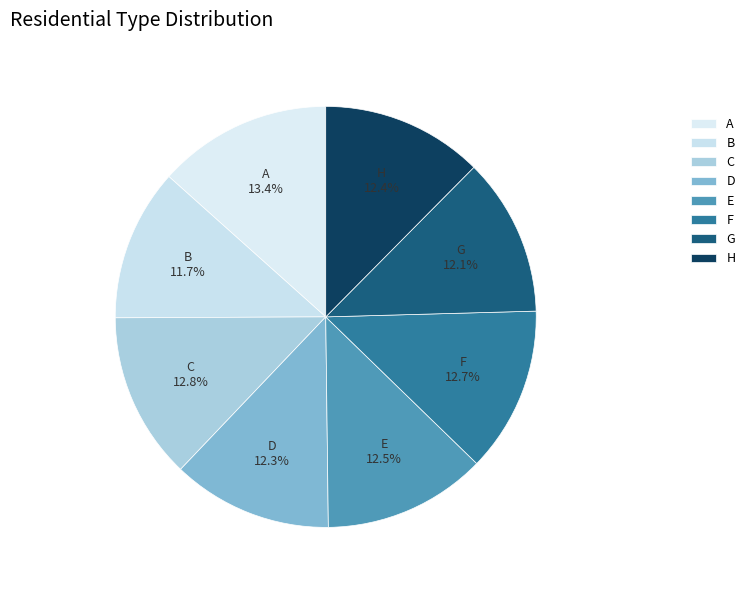

How much of the chart is everything except C?

87.2%